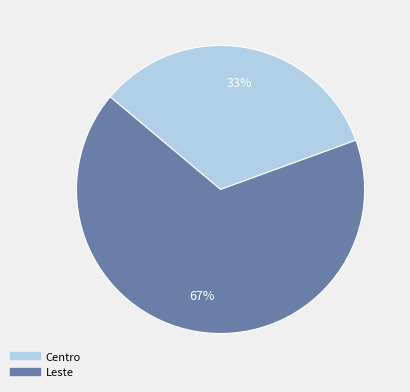

What is the smallest slice in the pie chart?

Centro